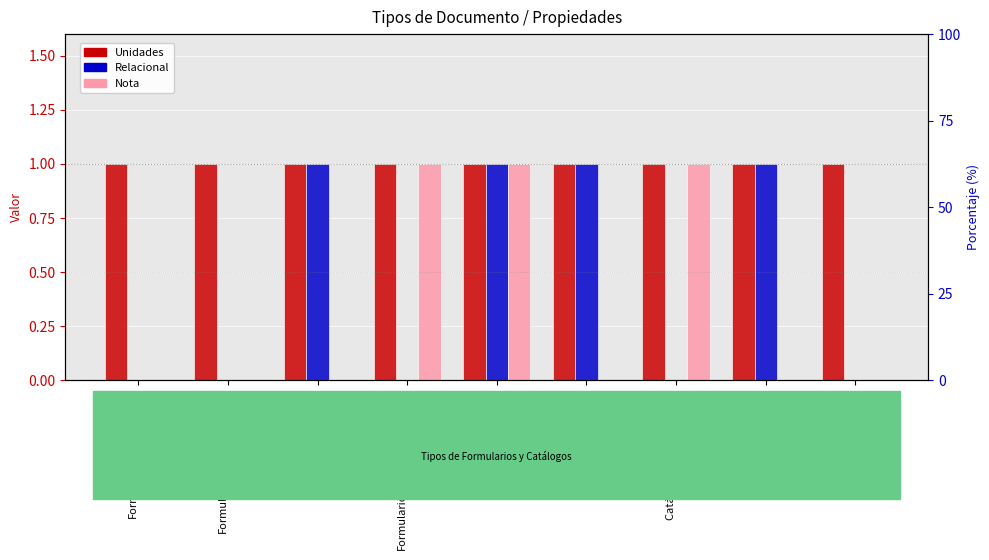

What is the label of the 1st bar from the right?

PNG